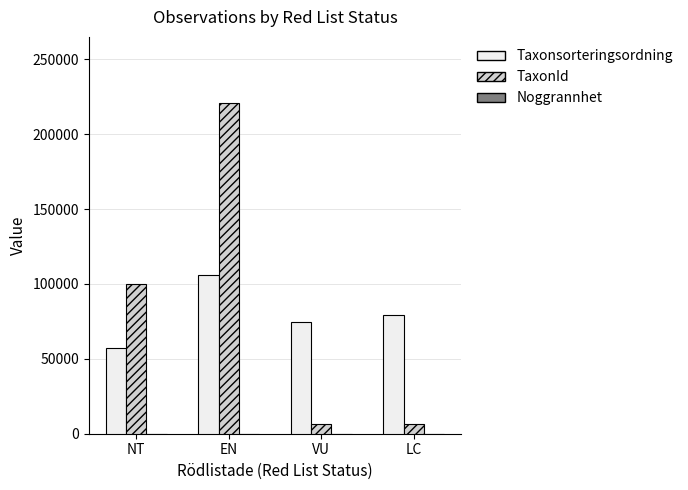

What is the greatest value displayed?

220785